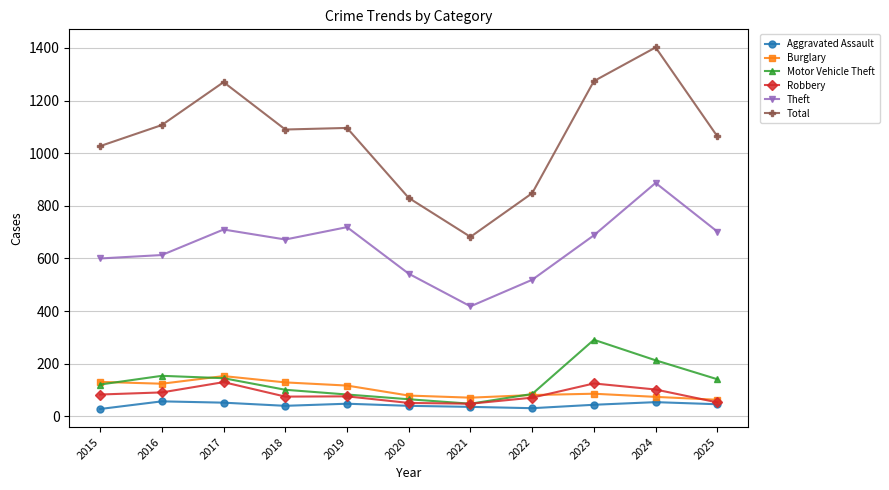

Where is the first local maximum for Total?

2017